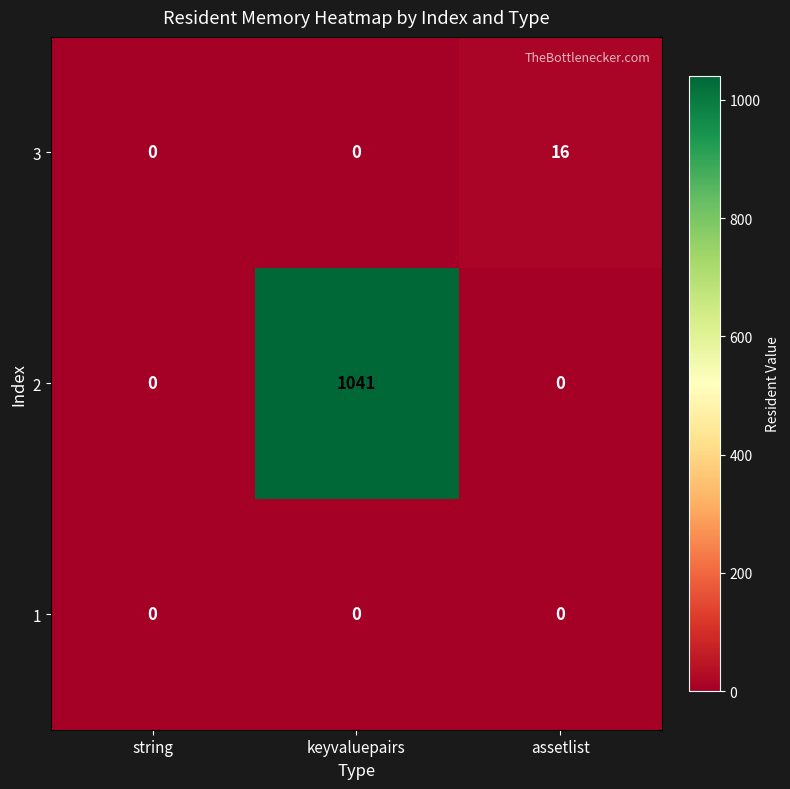

How many distinct data groups are displayed?

3